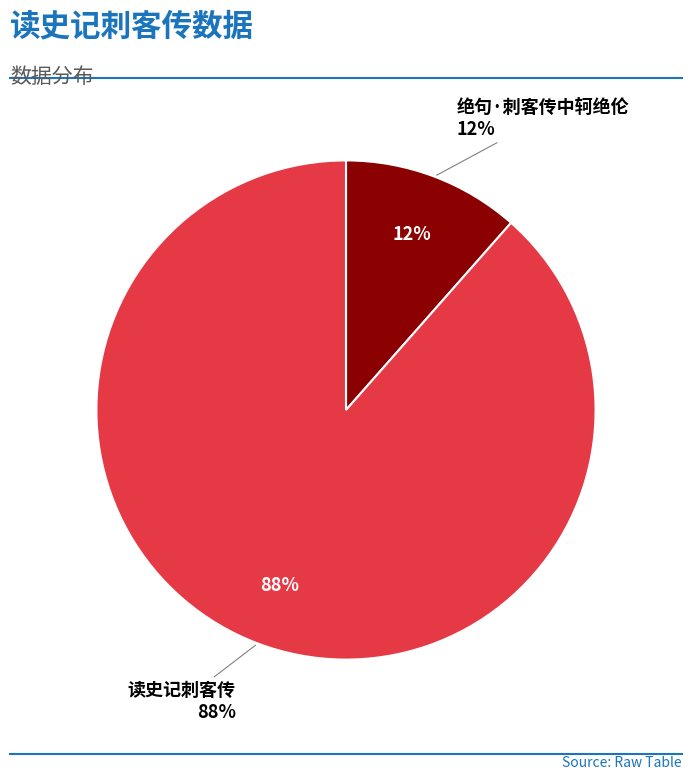

Is 读史记刺客传 the majority of the pie?

Yes